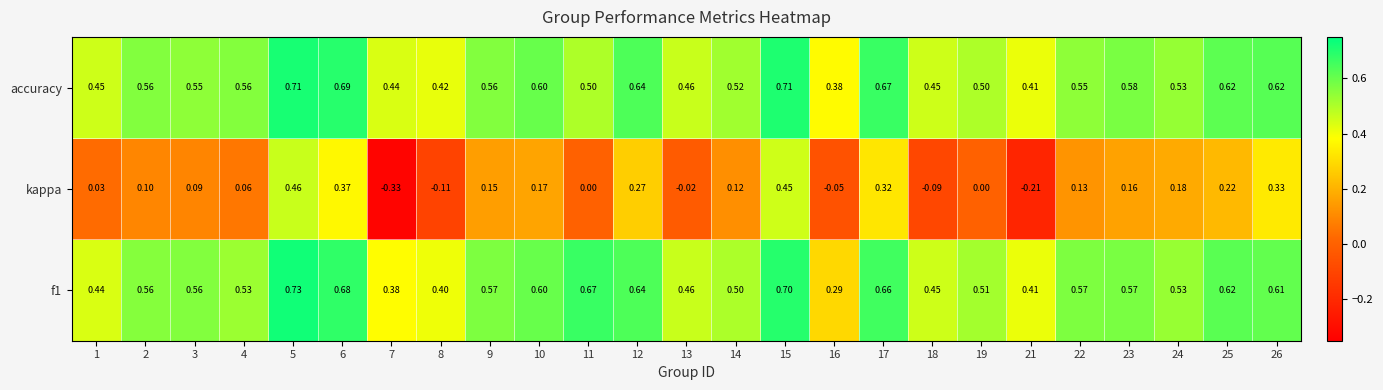

Which series changed the most between 3 and 15?

kappa